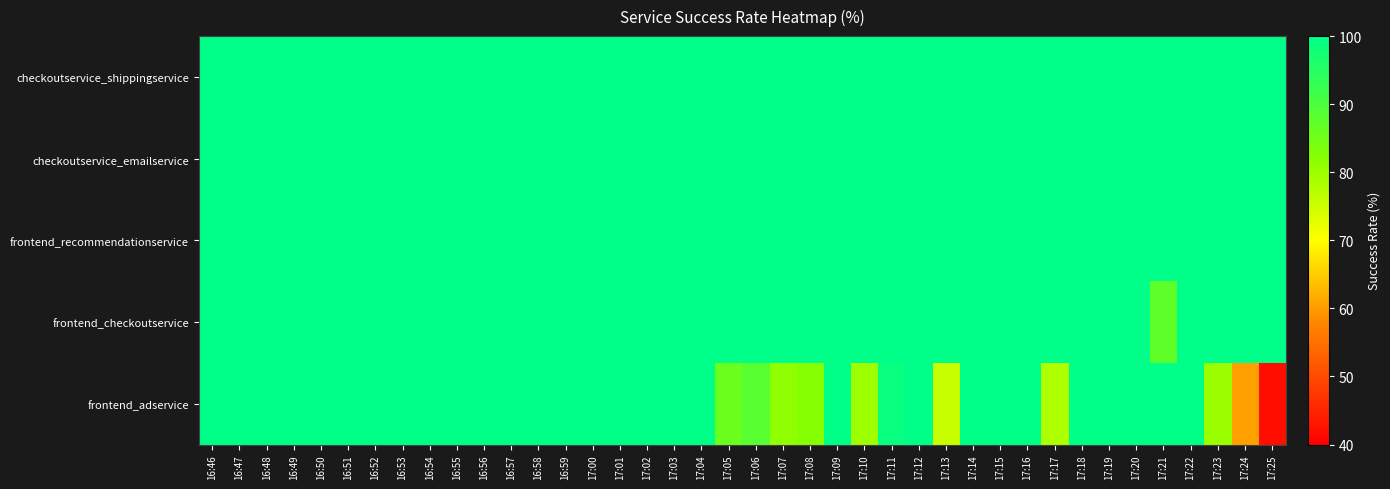

Which label corresponds to the largest value in the chart?

16:46